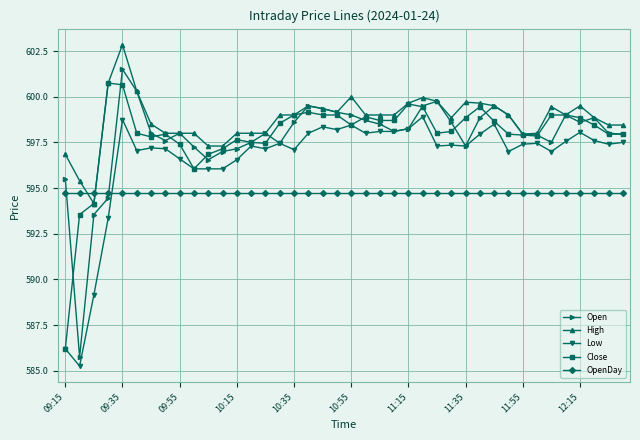

In Open, how many points are higher than both neighbors (excluding endpoints)?

8